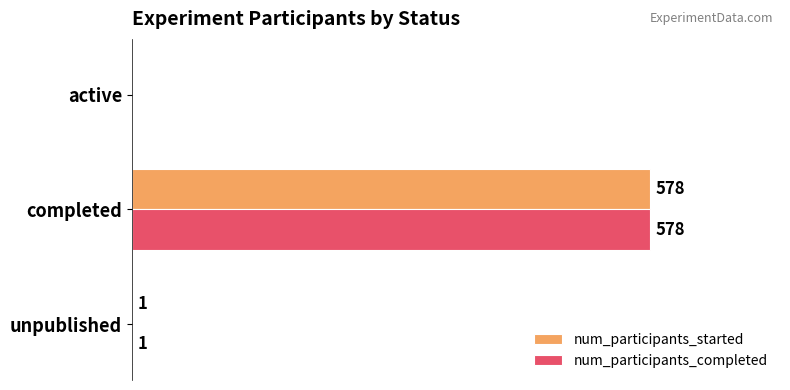

At which label does num_participants_completed reach its peak?

completed